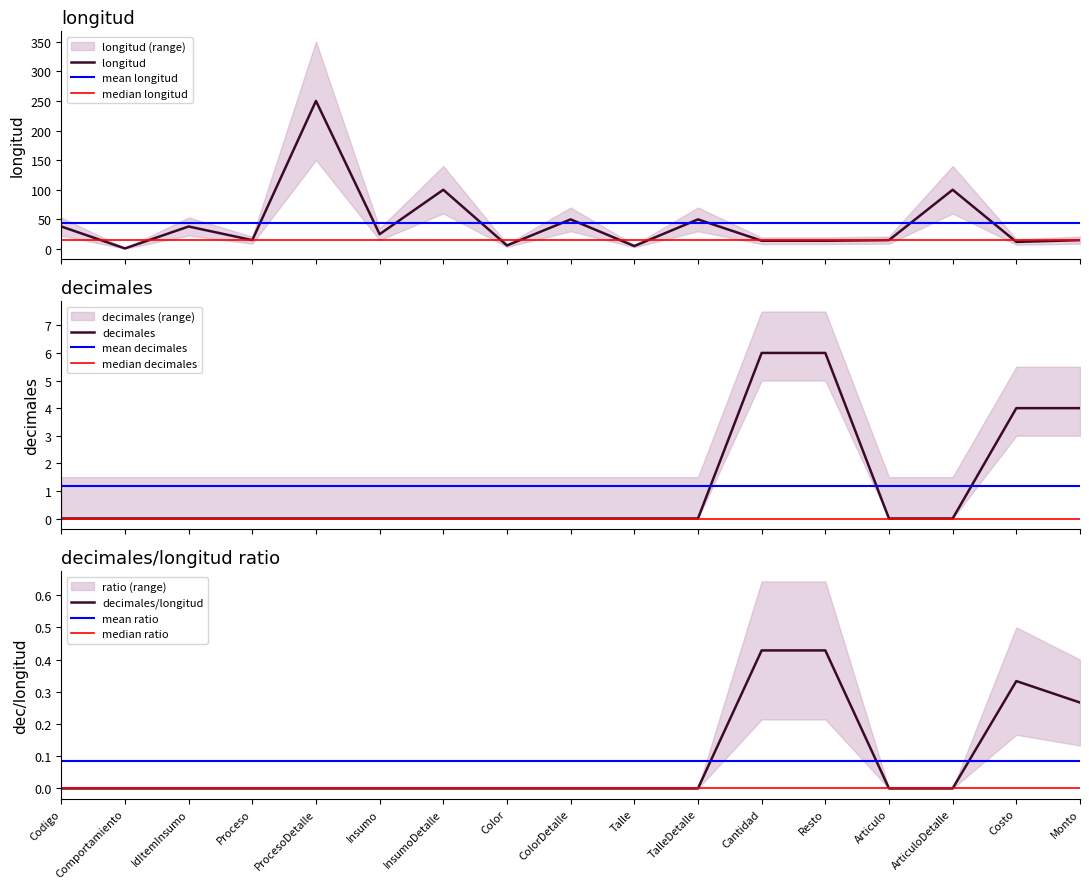

What is the maximum value for decimales?

6